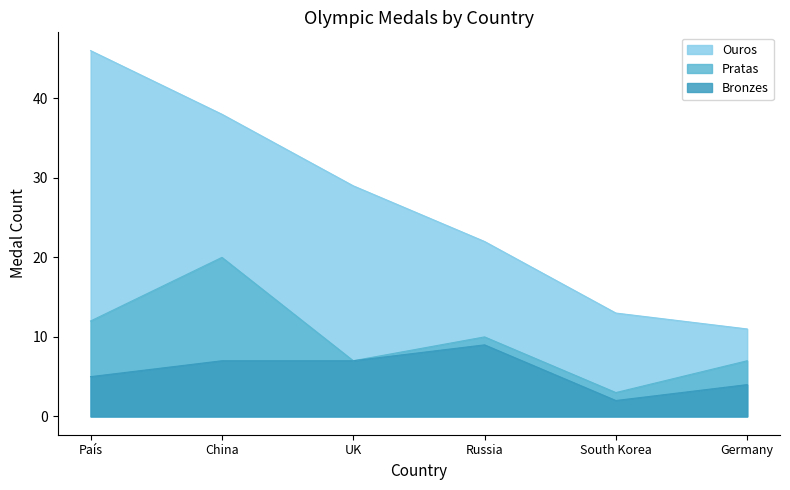

Which series has the largest total across all categories?

Ouros